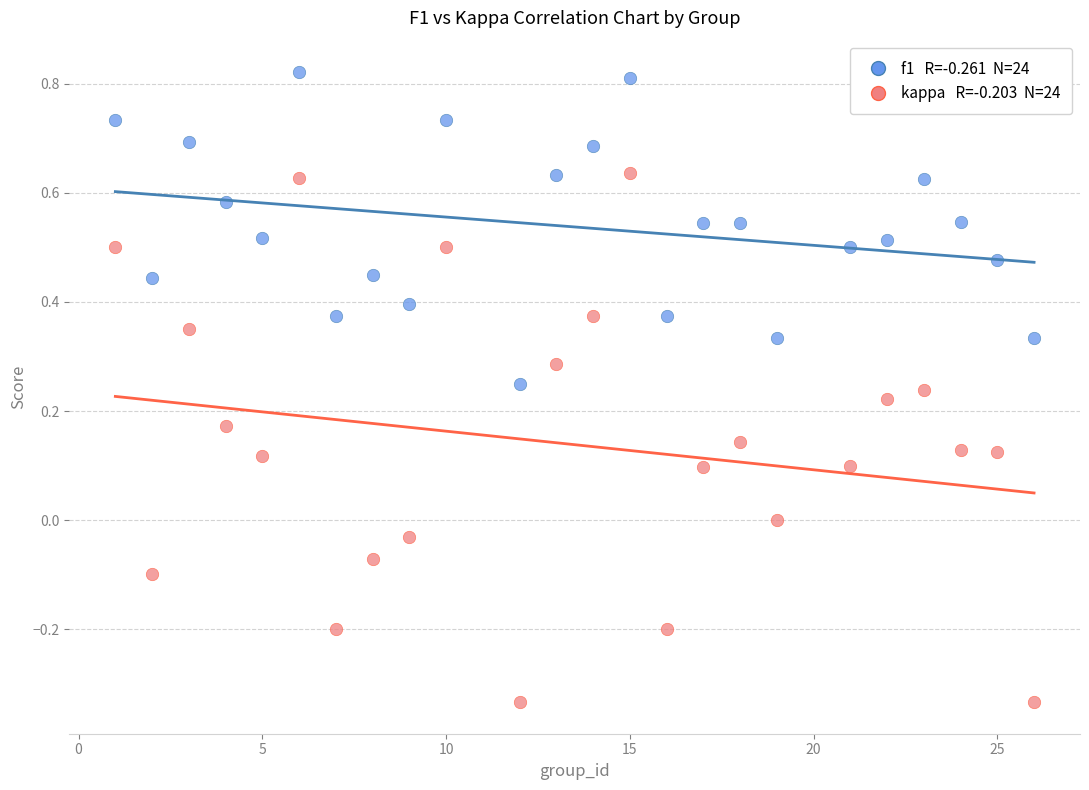

Across all data points, what is the range of X values (max minus min)?

25.0